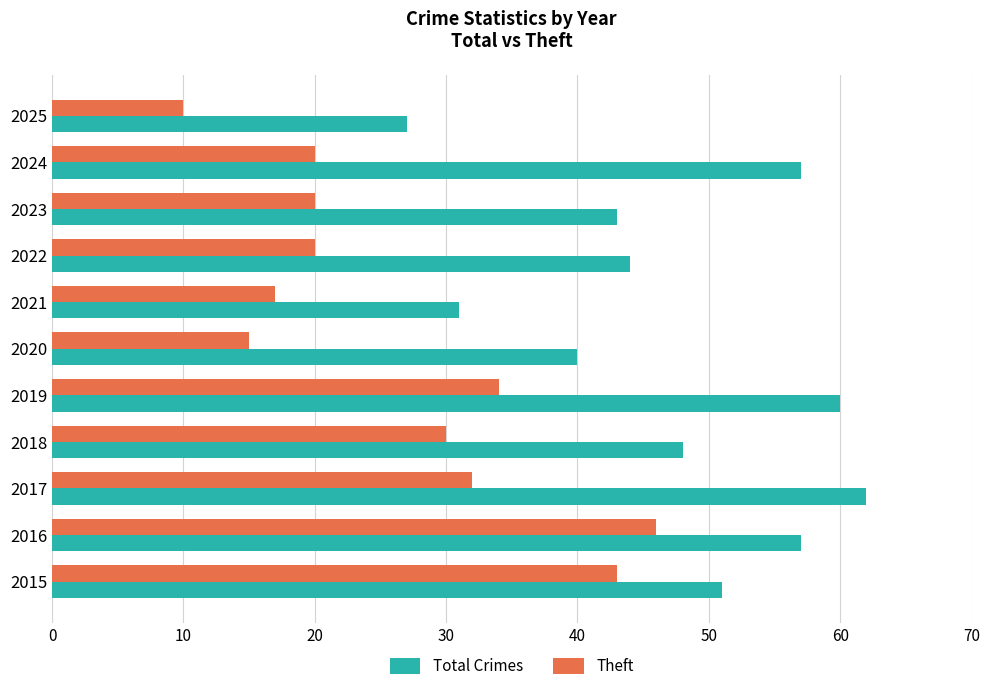

At which category is the sum across all series the highest?

2016